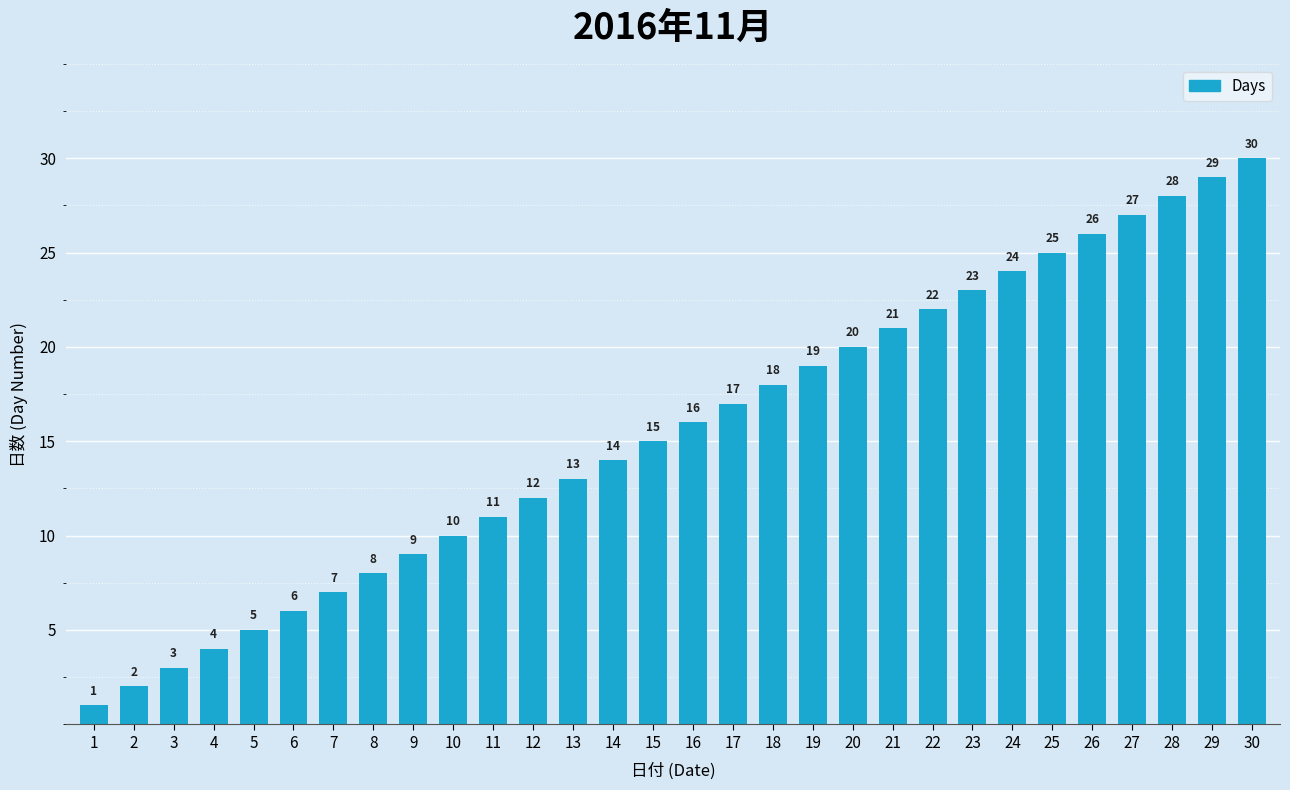

What is the average value?

16